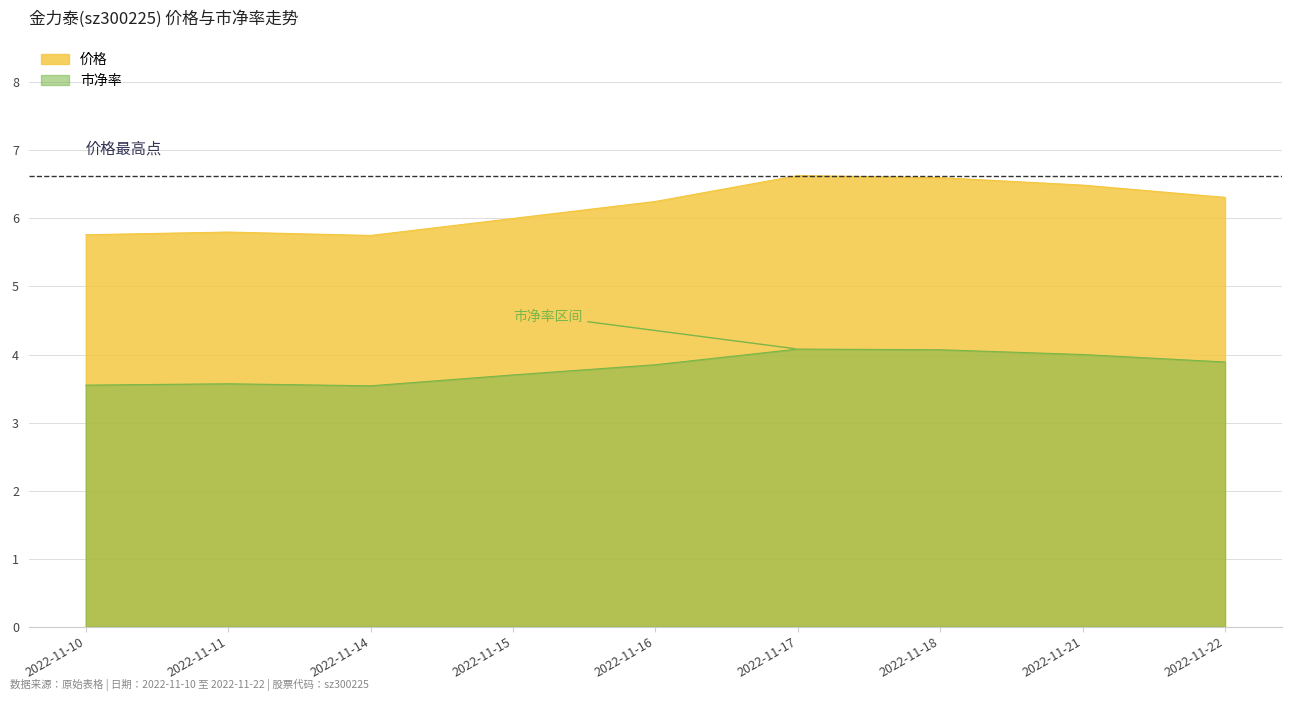

At which category is the sum across all series the highest?

2022-11-17